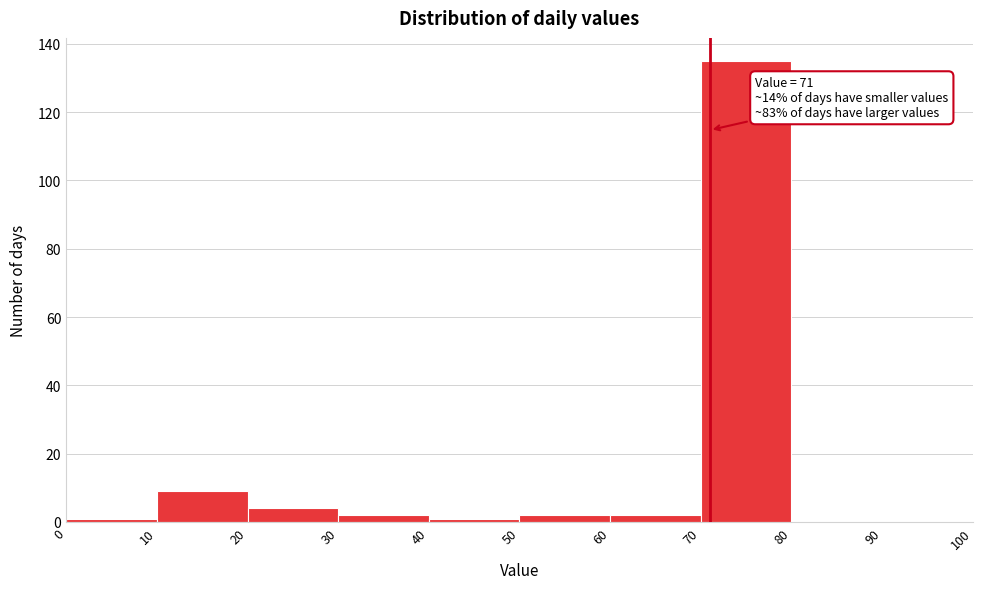

Which range on the x-axis has the tallest bar?

70 to 80